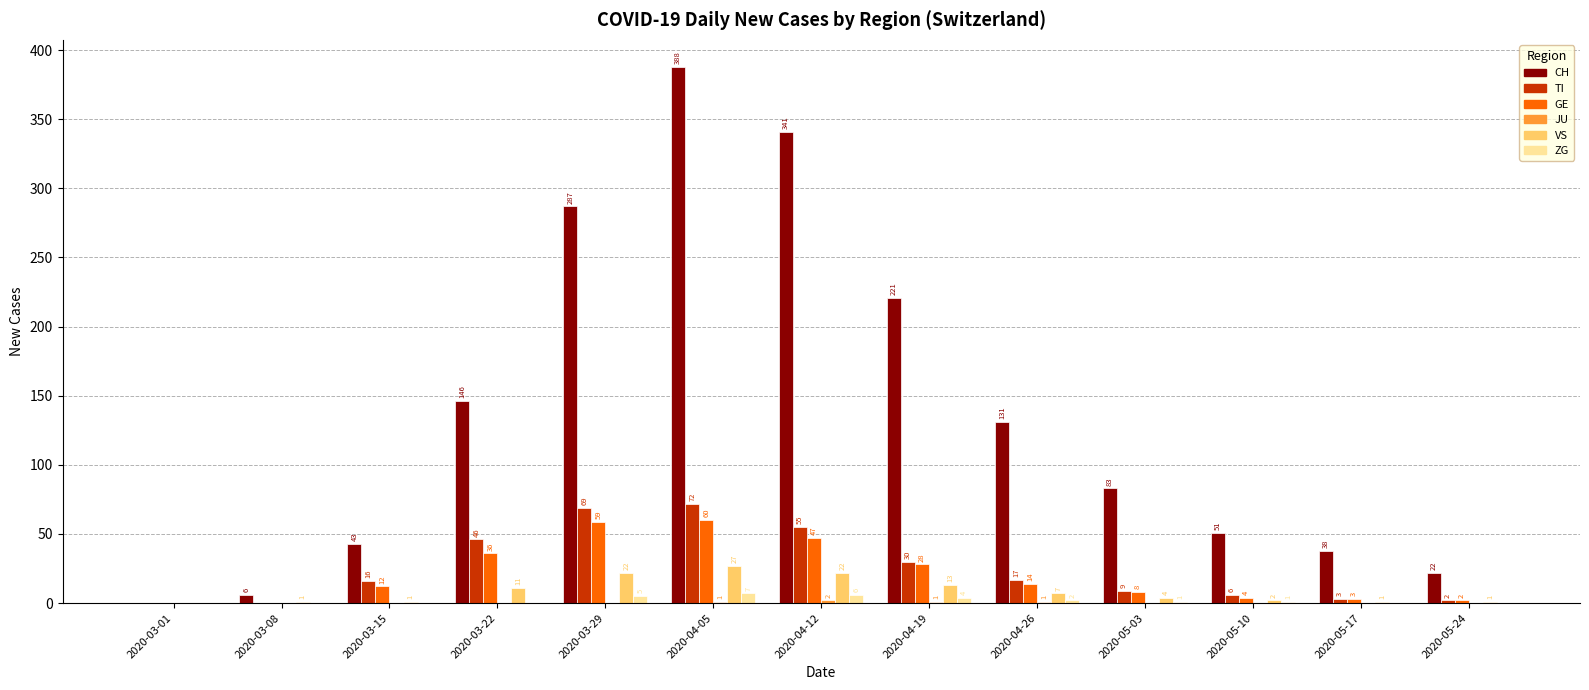

Are the bars grouped side by side (vs. stacked)?

Yes